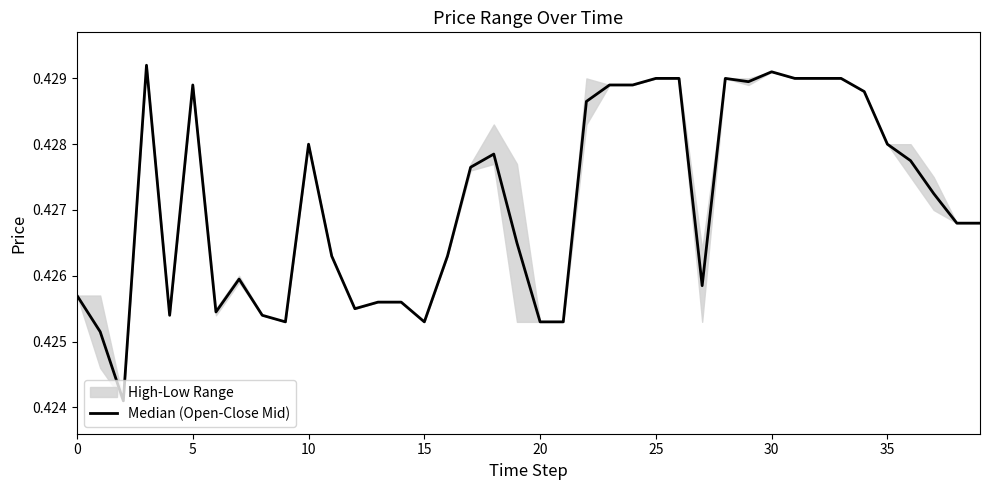

The value at 15 is 0.1. True or false?

False